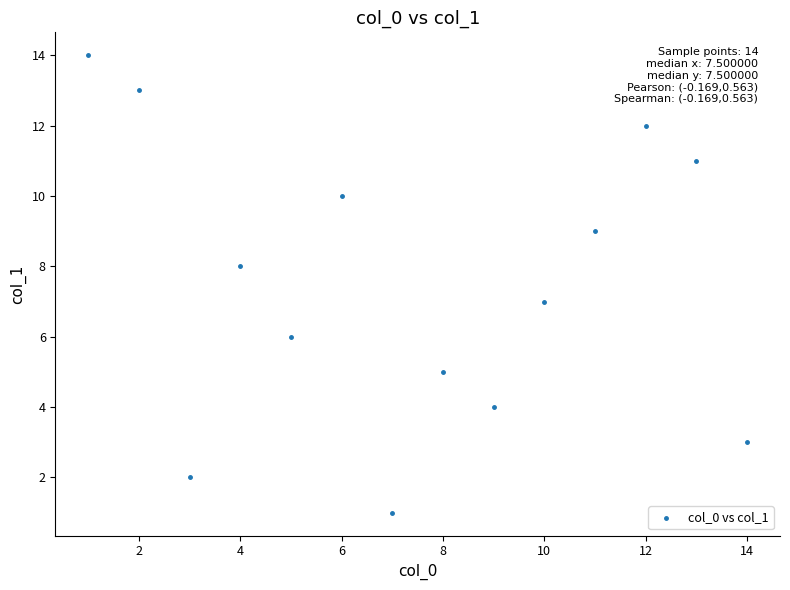

What is the range of Y values (max minus min)?

13